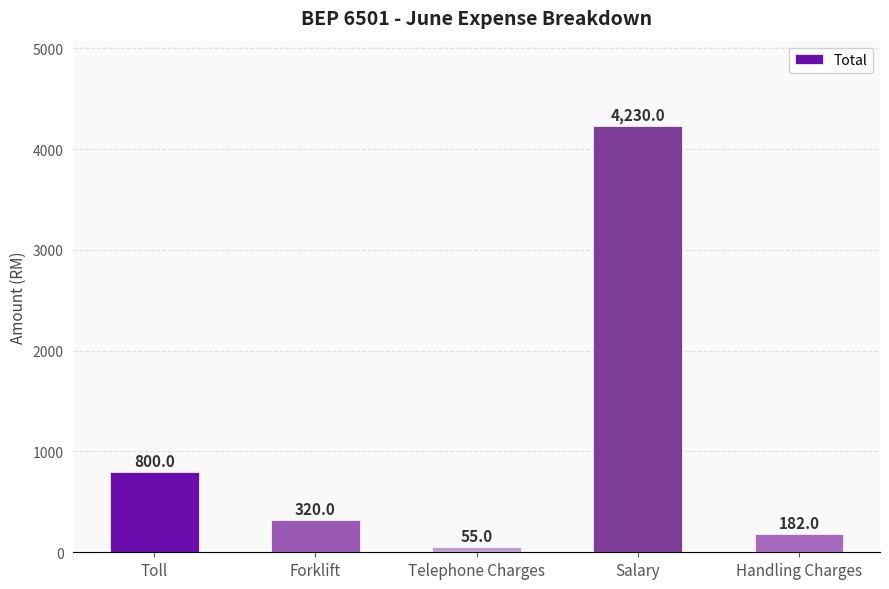

What position from the right is Handling Charges?

1